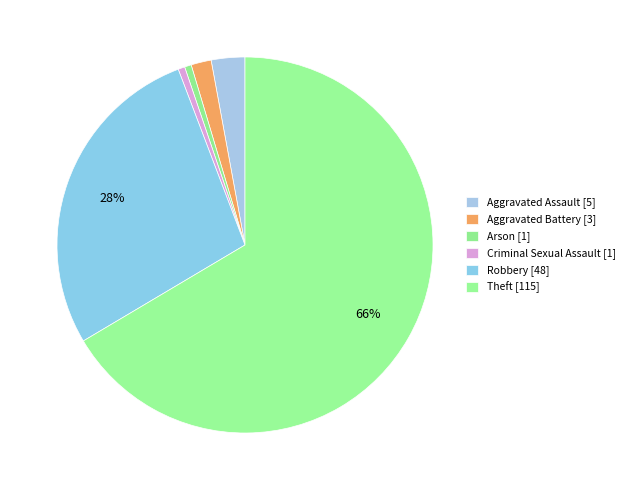

How many segments does this pie chart have?

6